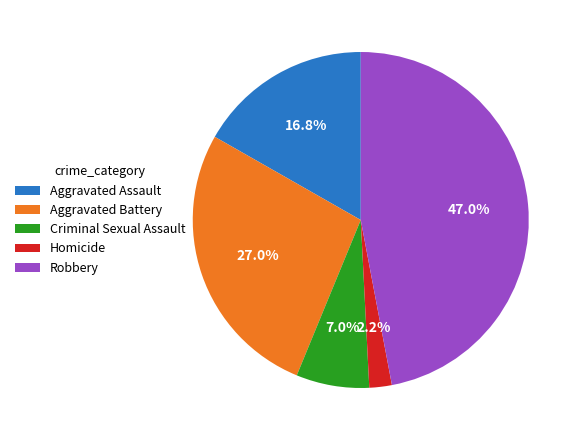

The Aggravated Battery slice represents 27% of the pie. True or false?

True